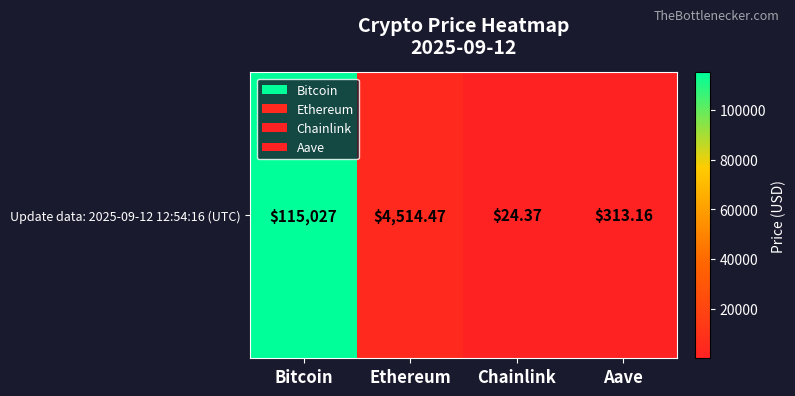

How many series are shown in this chart?

1